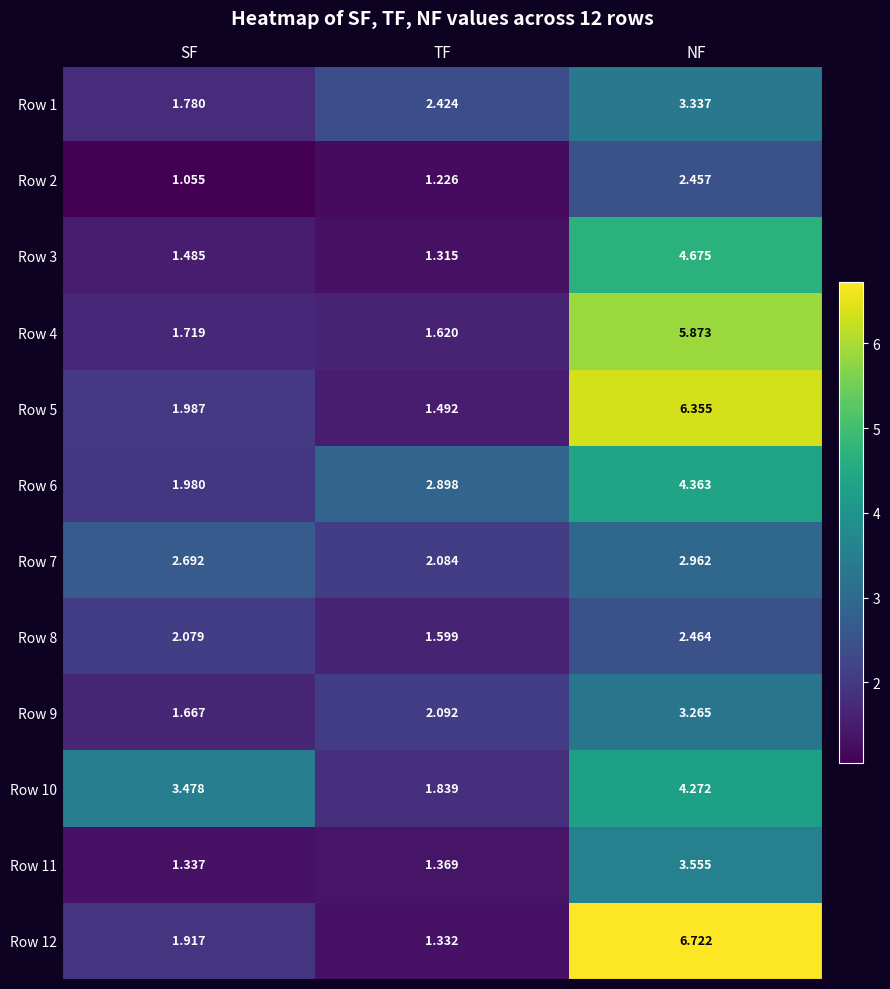

Which category has the lowest value in the Row 8 series?

TF